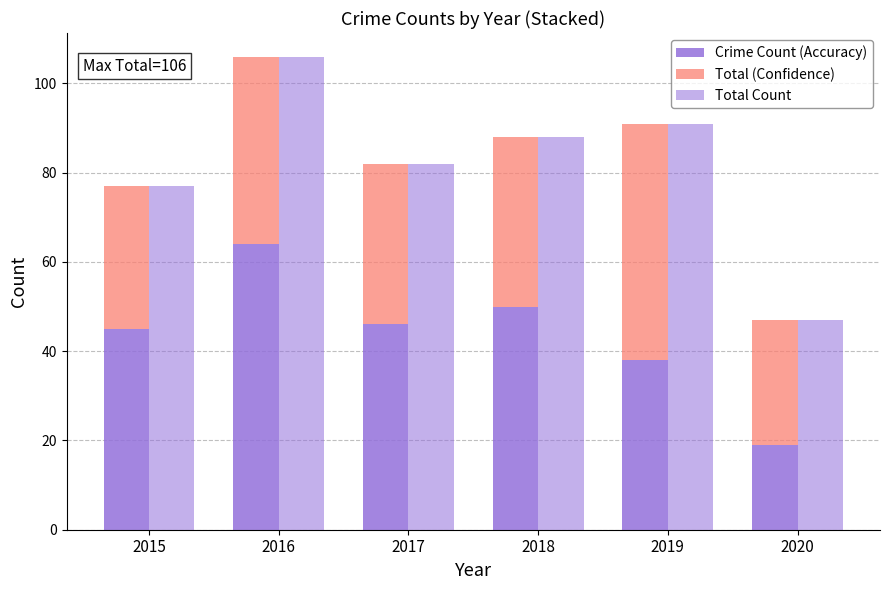

How many series are shown in this chart?

3